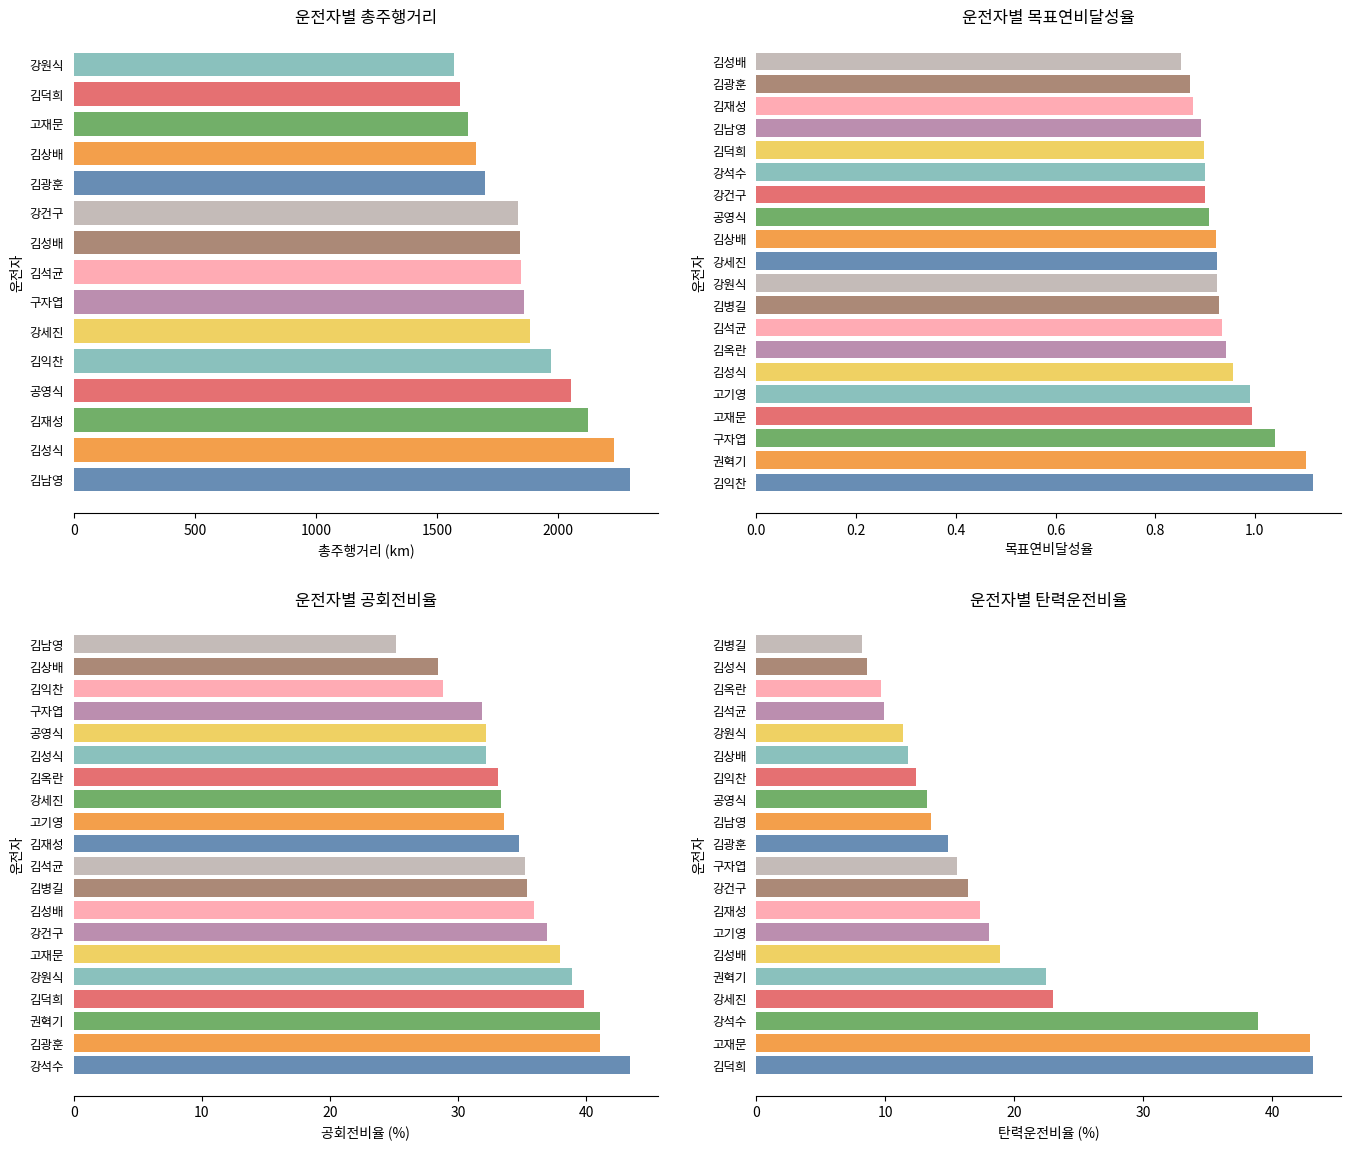

What is the label of the 8th bar from the left?

구자엽